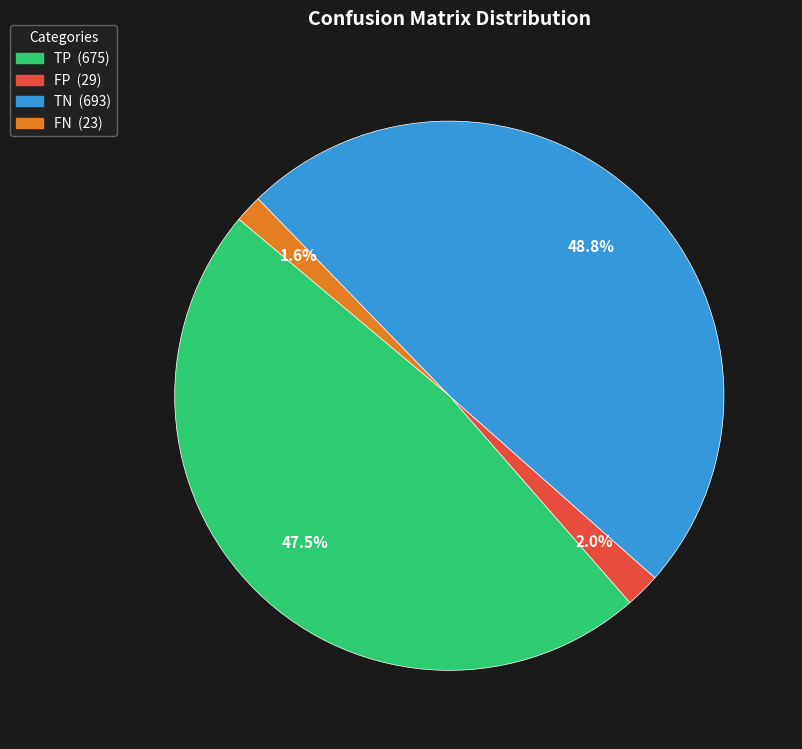

Approximately how many times larger is the value at TN compared to TP?

1.0